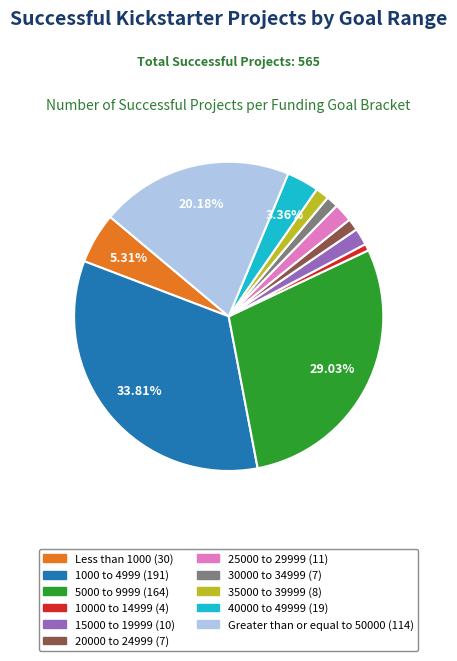

Does any single category account for the majority?

No